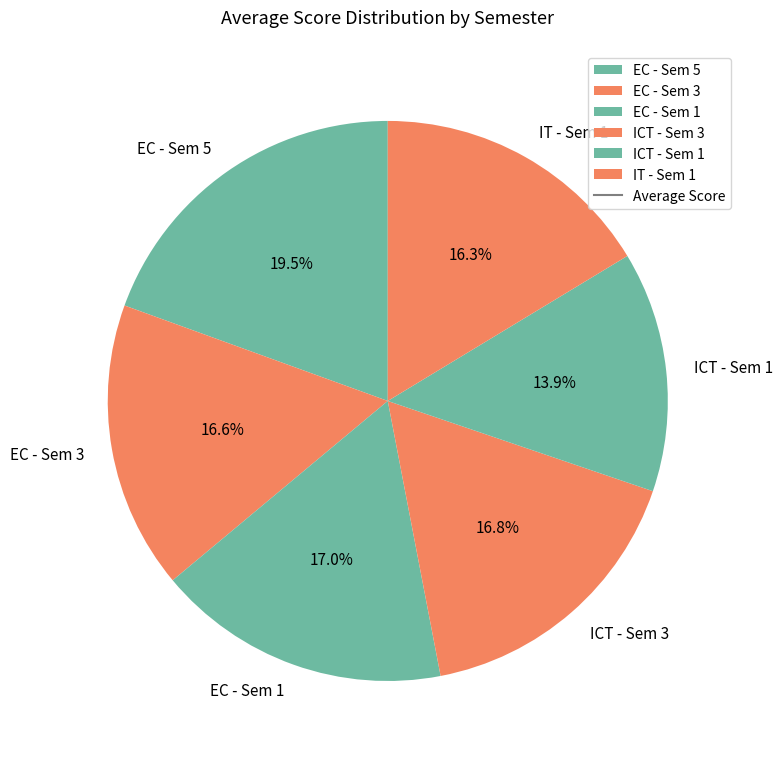

To the nearest percent, what percentage of the pie is EC - Sem 3?

17%